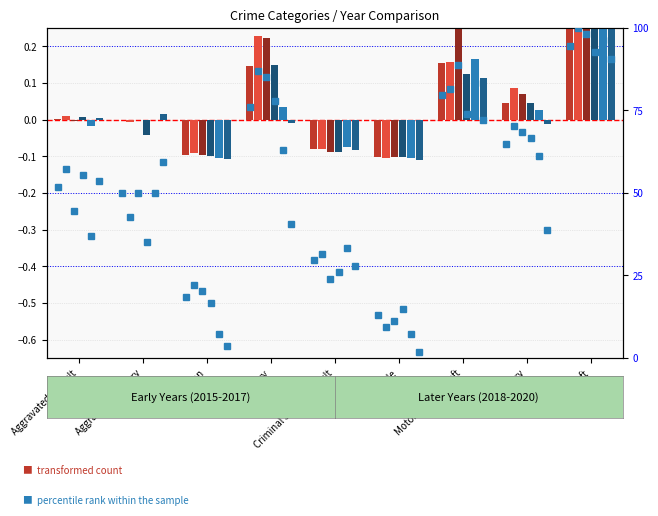

What is the difference between the 2017 values at Criminal Sexual Assault and Theft?

0.9